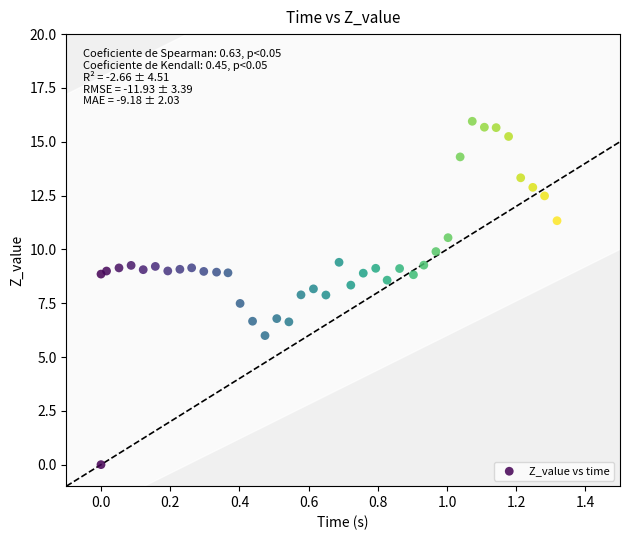

What is the range of Y values (max minus min)?

16.0